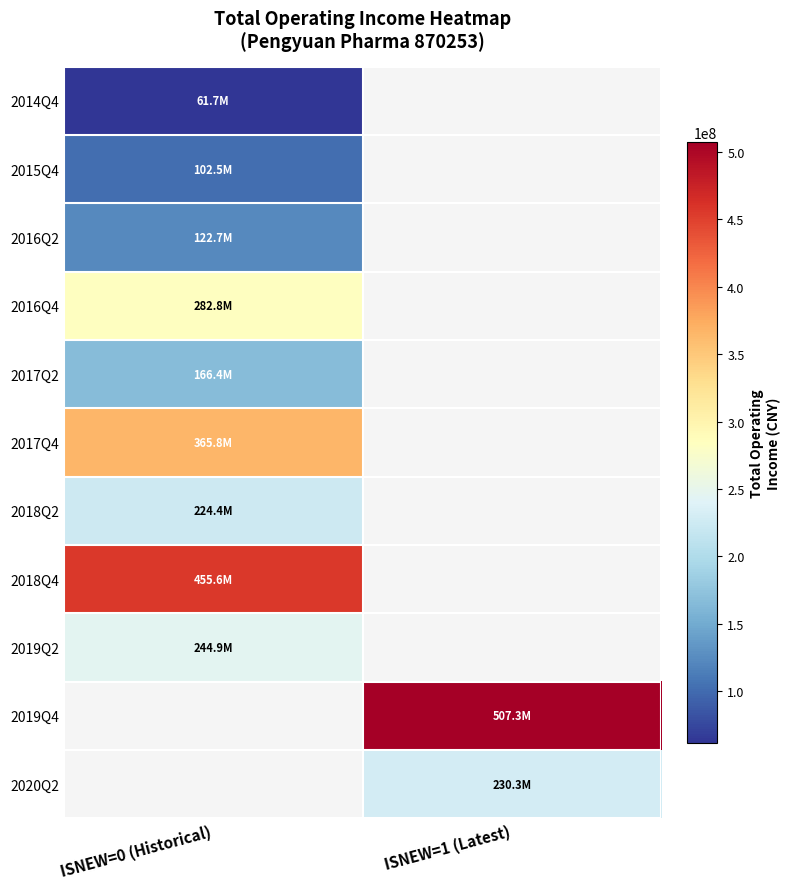

What is the greatest value displayed?

507292137.5